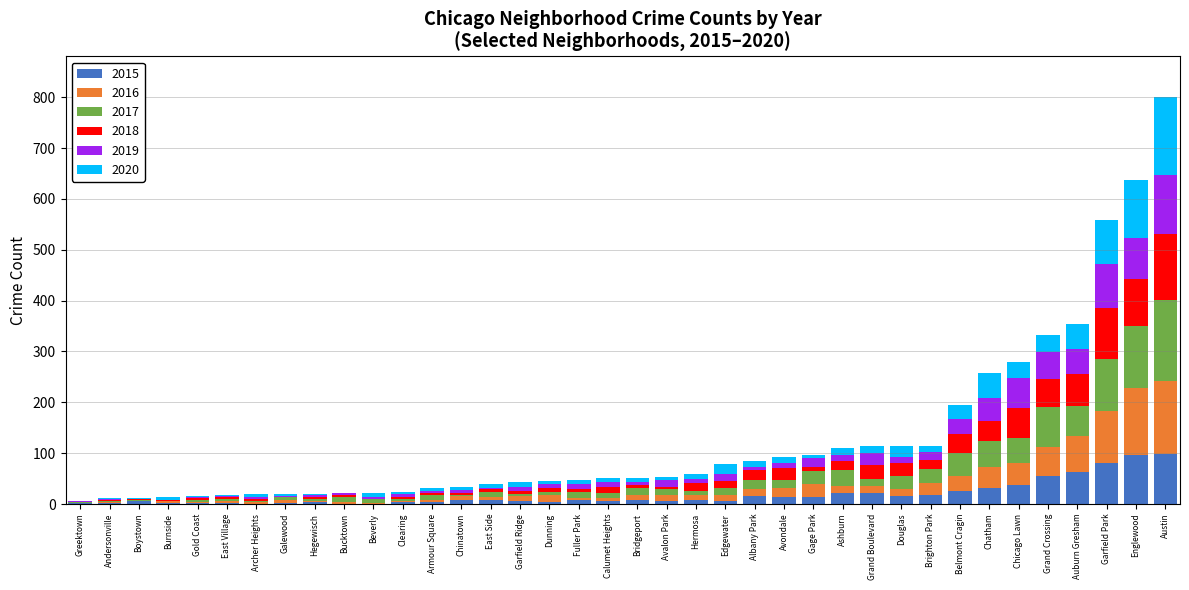

What is the total value across all series at Chicago Lawn?

280